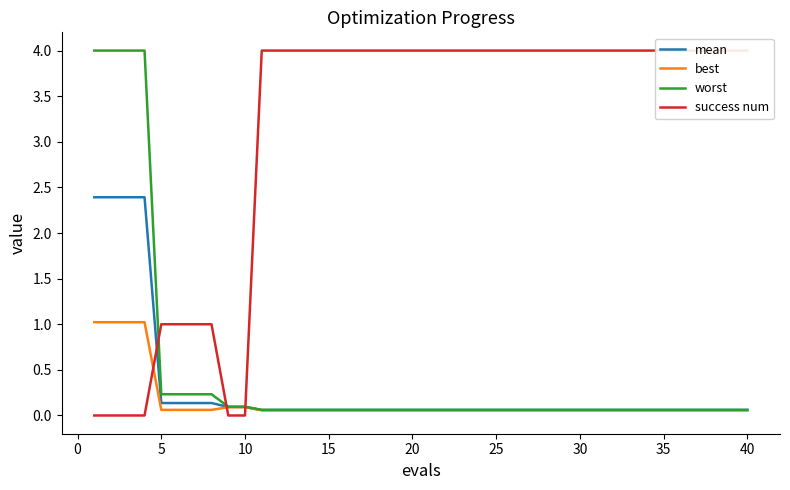

Read the success num value at 15.

4.0